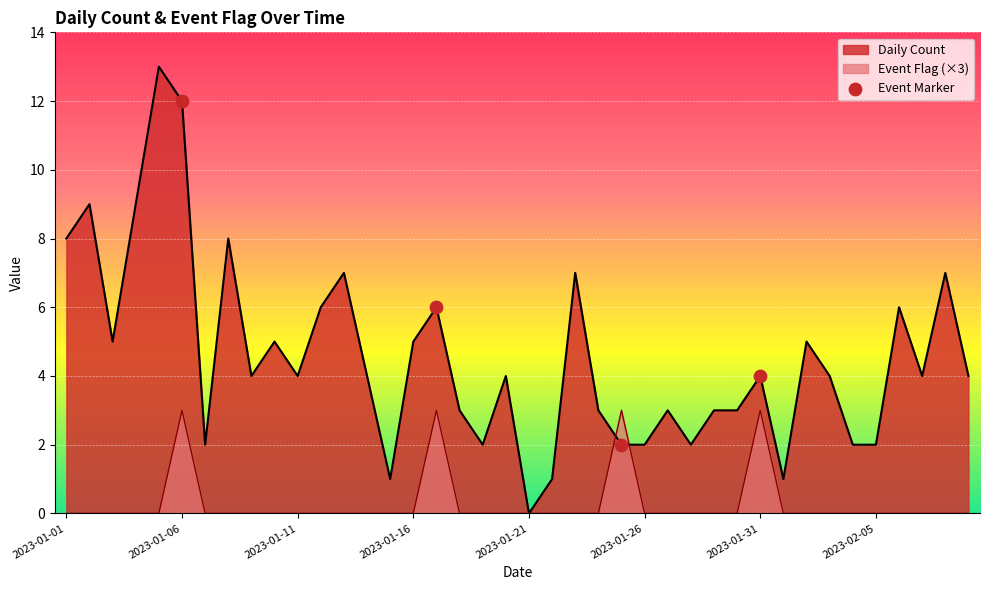

What is the total value across all series at 2023-02-02?

5